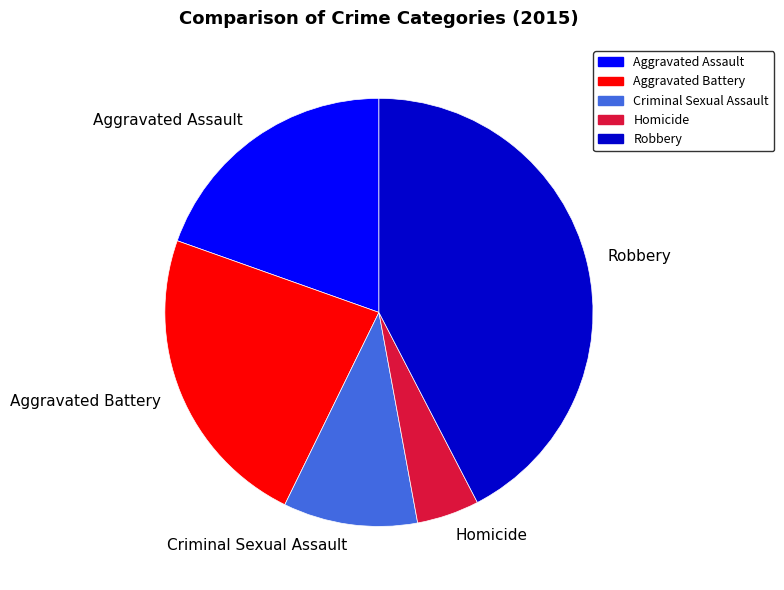

What is the smallest slice in the pie chart?

Homicide